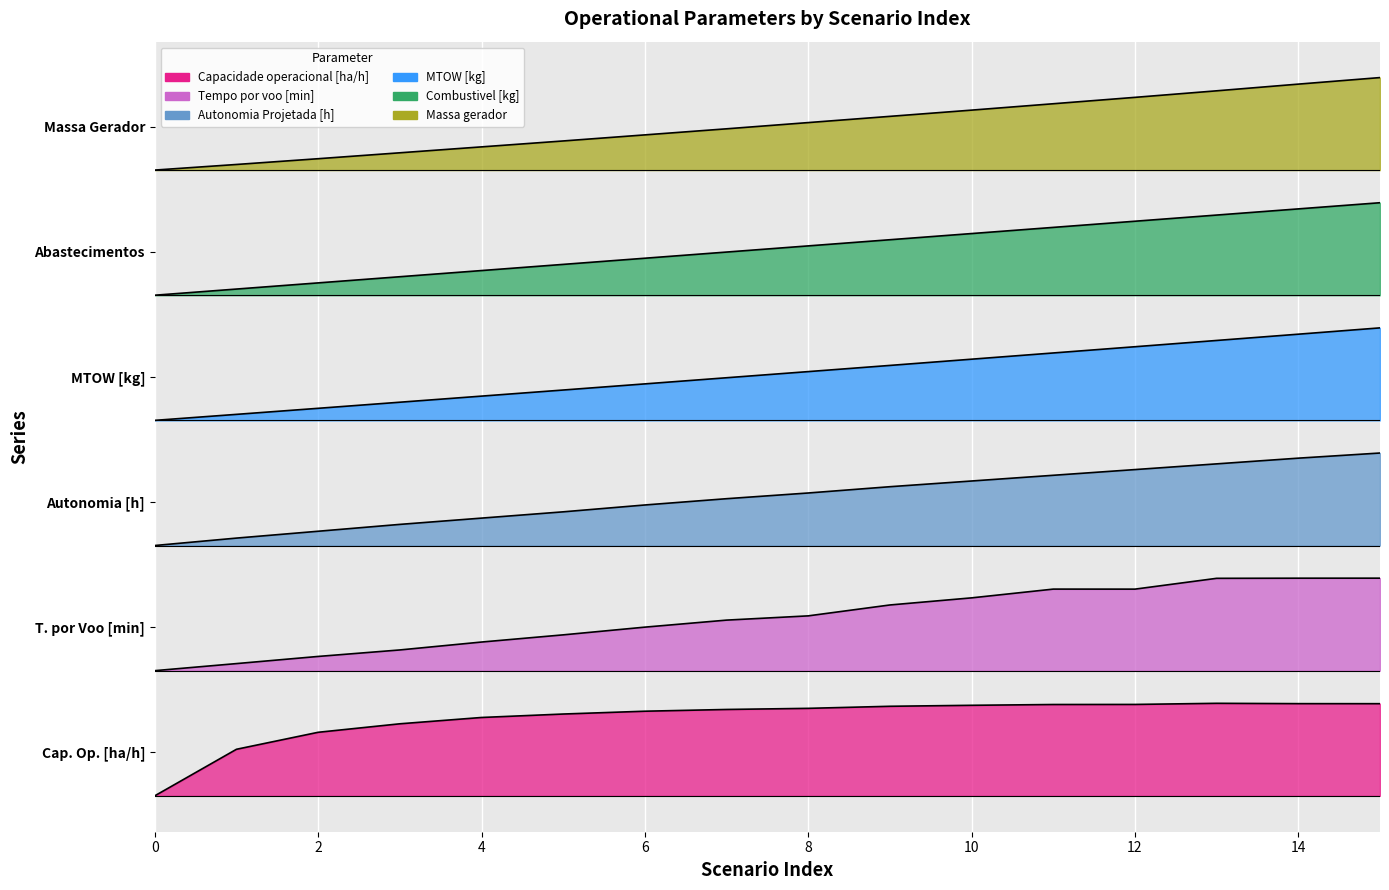

What is the value of the Autonomia Projetada [h] point at the 16th from the left?

3.1